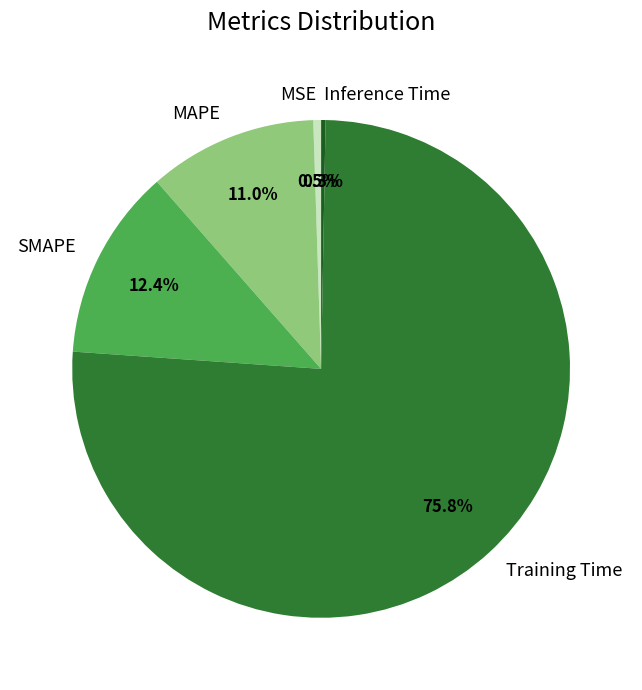

Is there any slice that represents more than half of the pie?

Yes